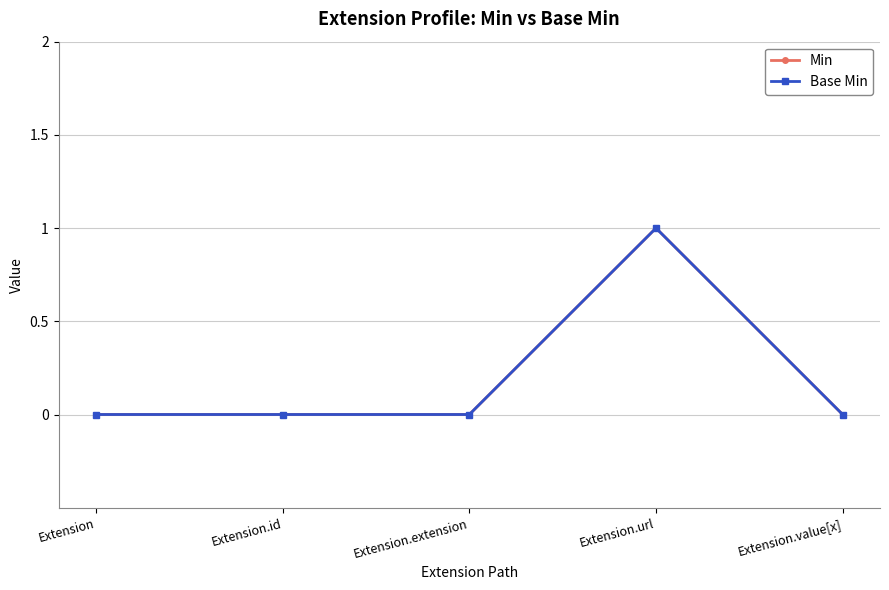

Reading right to left, extract all data points from this chart.

Min: Extension.value[x]=0	Extension.url=1	Extension.extension=0	Extension.id=0	Extension=0
Base Min: Extension.value[x]=0	Extension.url=1	Extension.extension=0	Extension.id=0	Extension=0